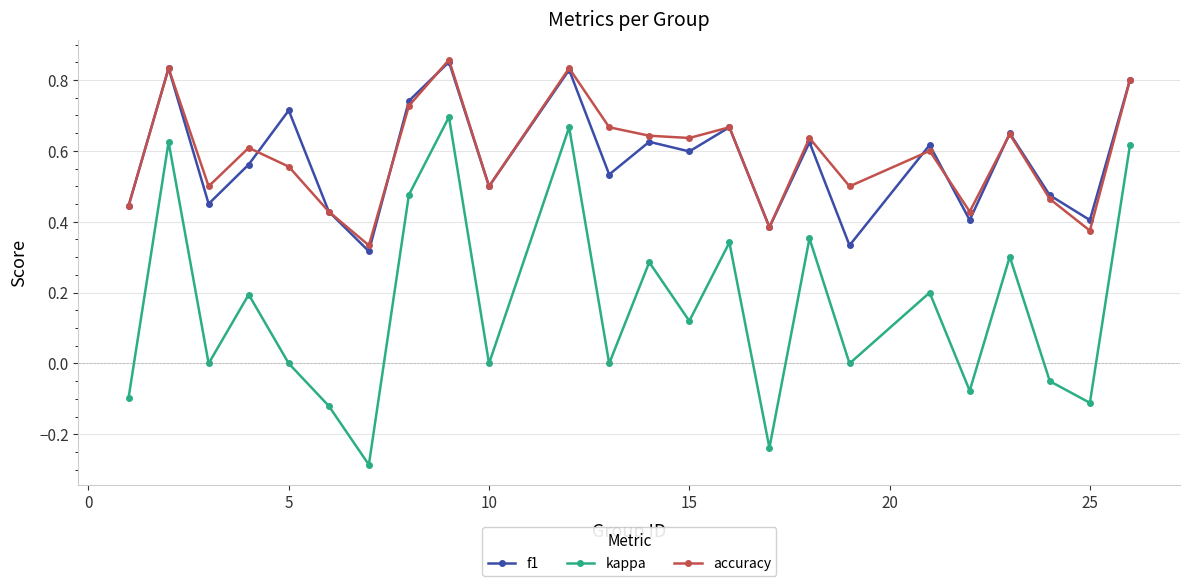

What is the value of the kappa point at the 4th from the left?

0.2